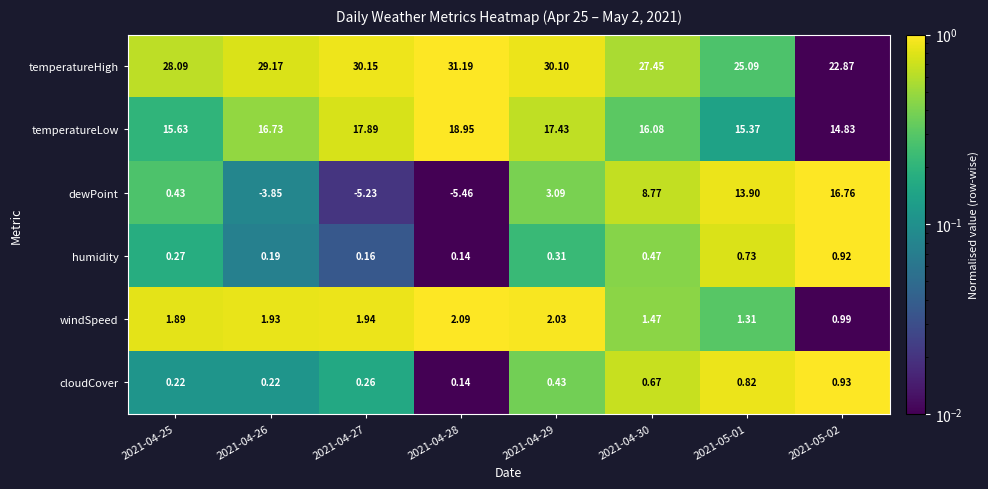

List the series in order of their peak value, highest first.

temperatureHigh, temperatureLow, dewPoint, windSpeed, cloudCover, humidity